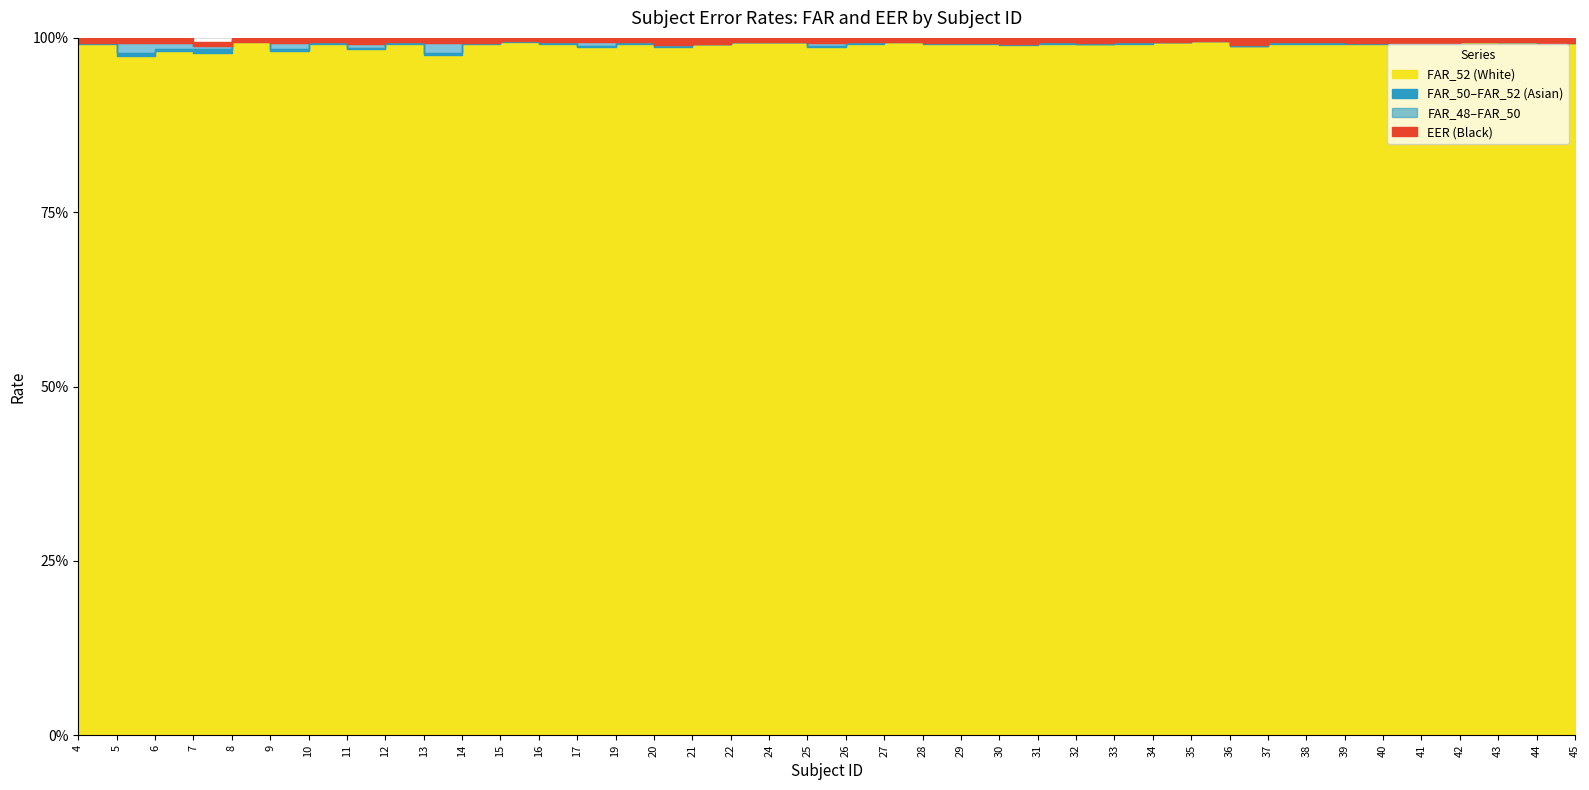

Where is the first local minimum for EER?

7